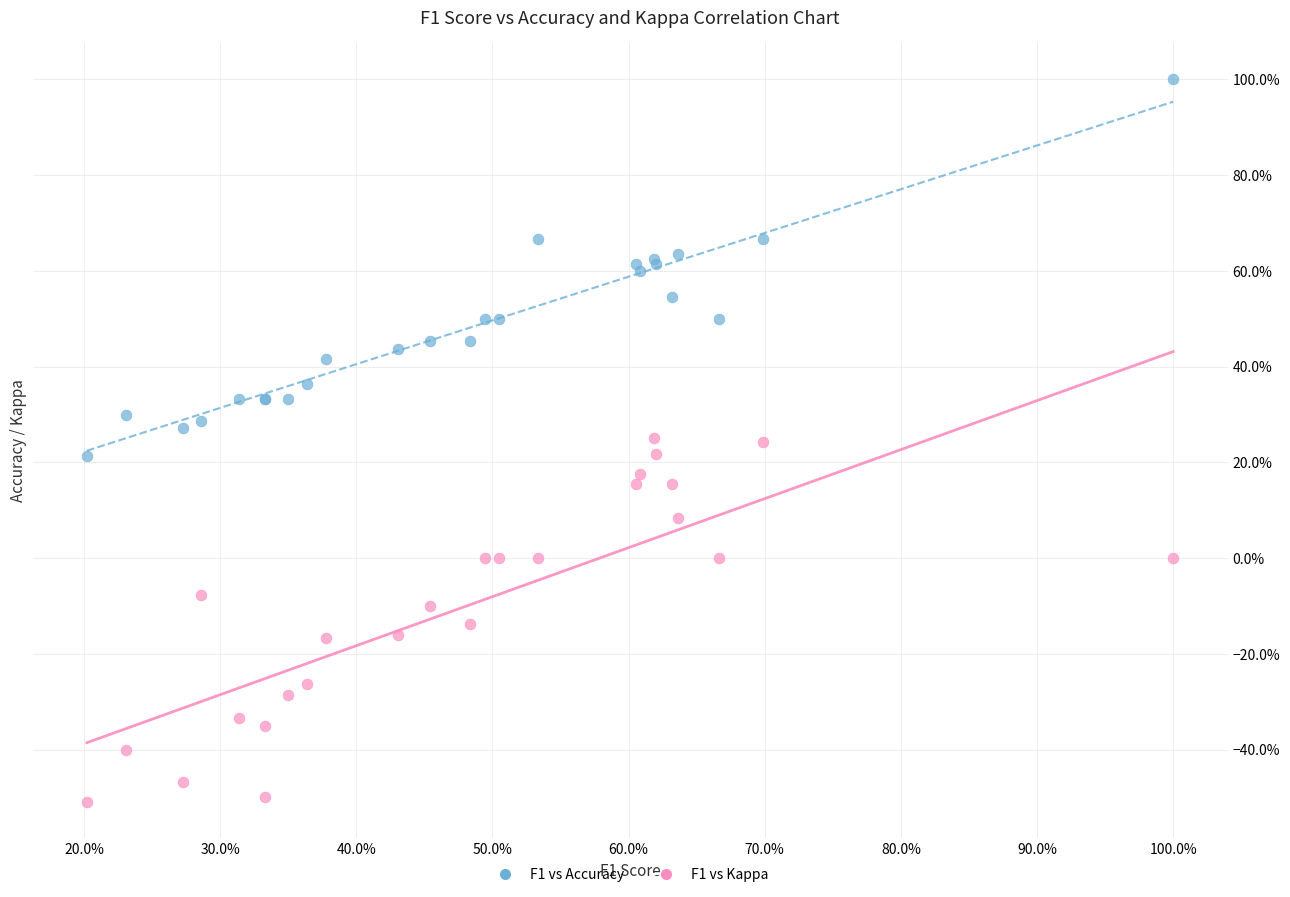

Which series contains the lowest Y value?

F1 vs Kappa